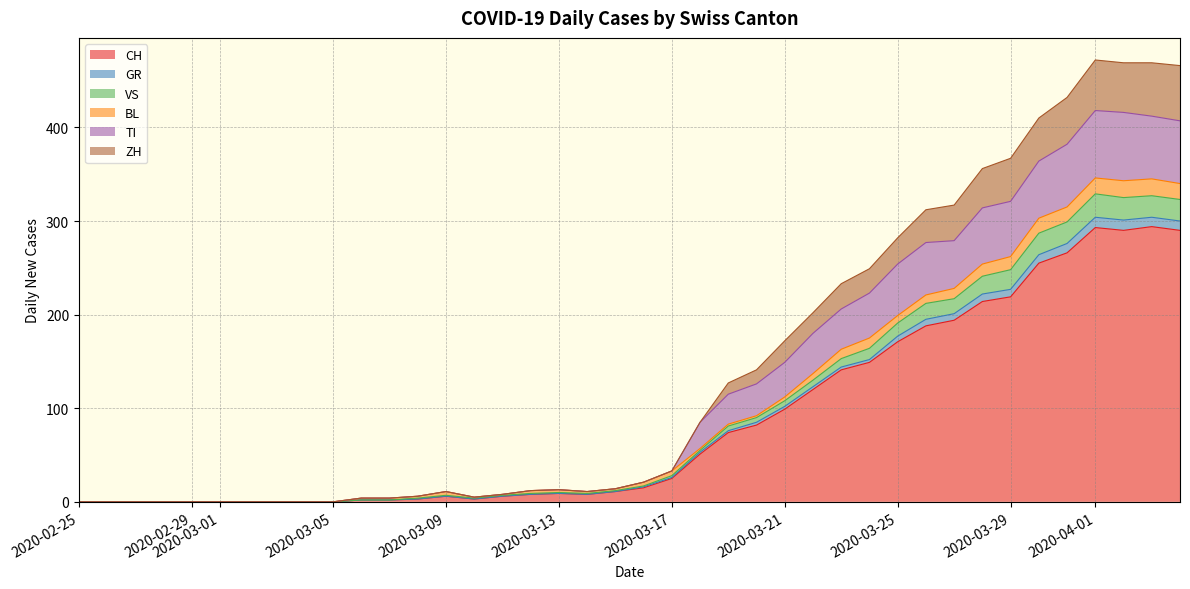

True or false: VS and TI intersect in this chart.

False